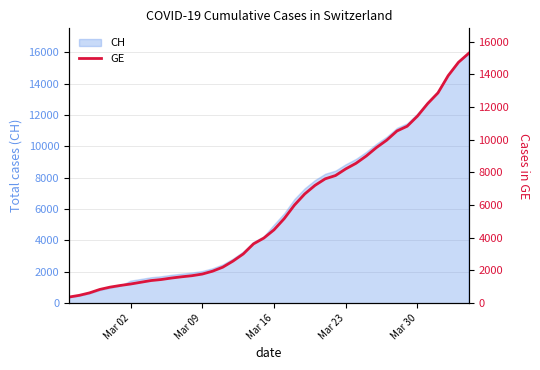

What is the smallest value displayed?

375